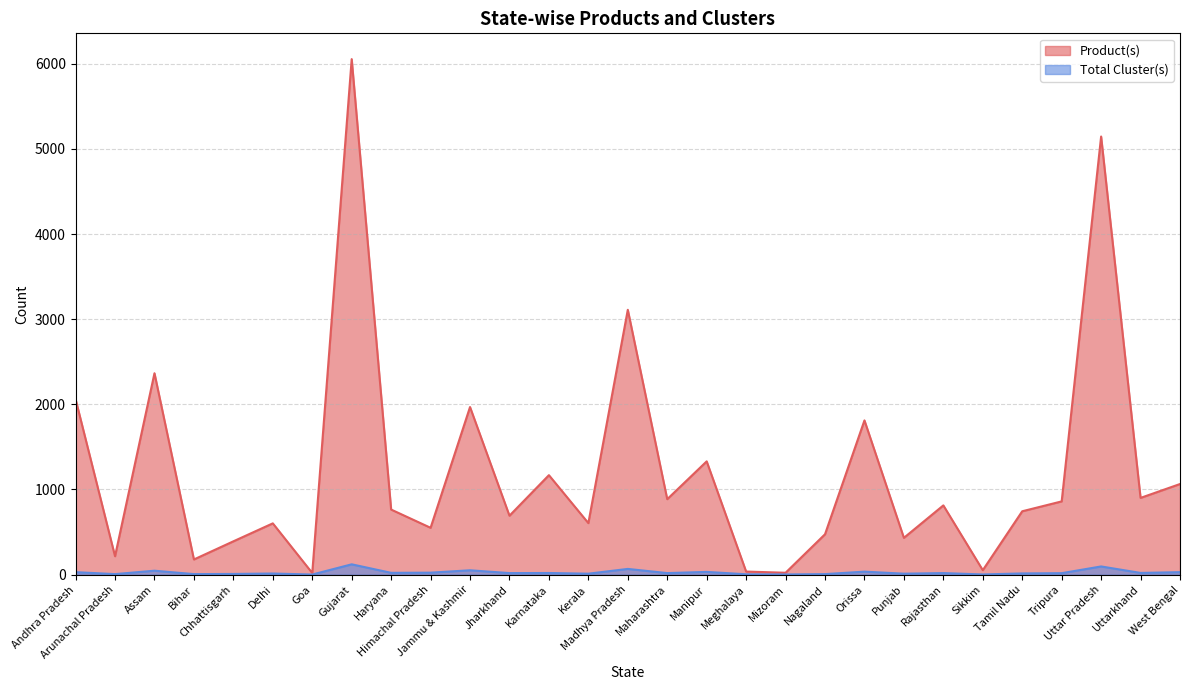

List the series in order of their overall mean, lowest first.

Total Cluster(s), Product(s)